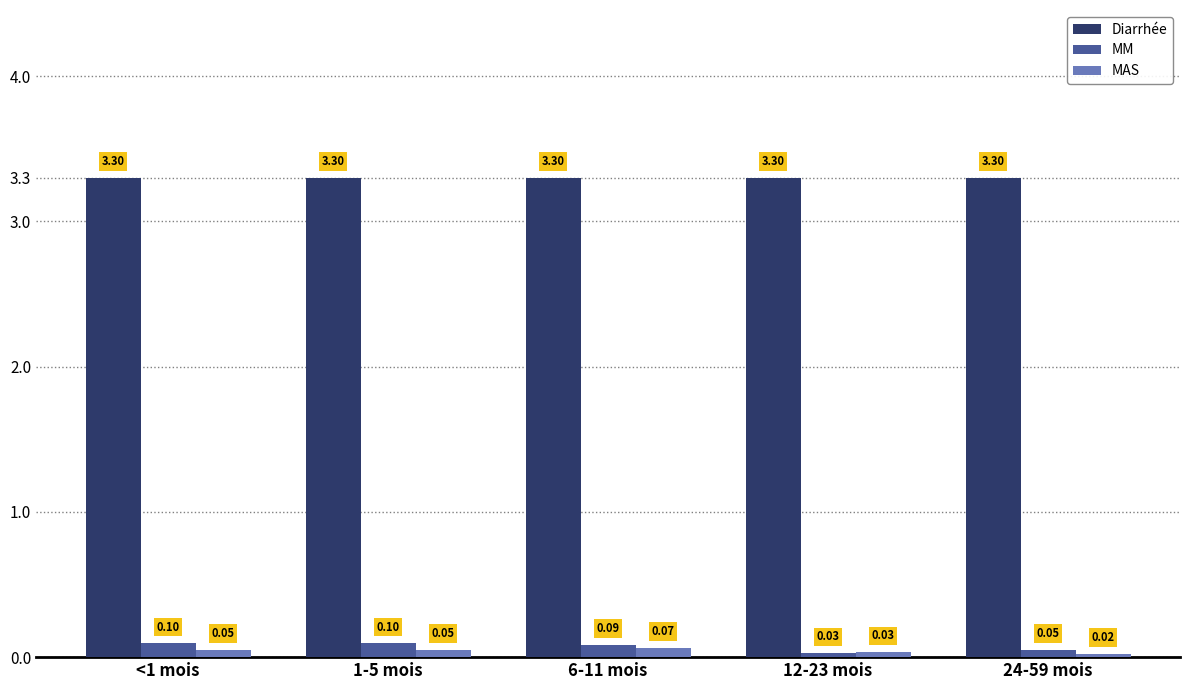

What is the difference between the highest and lowest values at 24-59 mois?

3.3